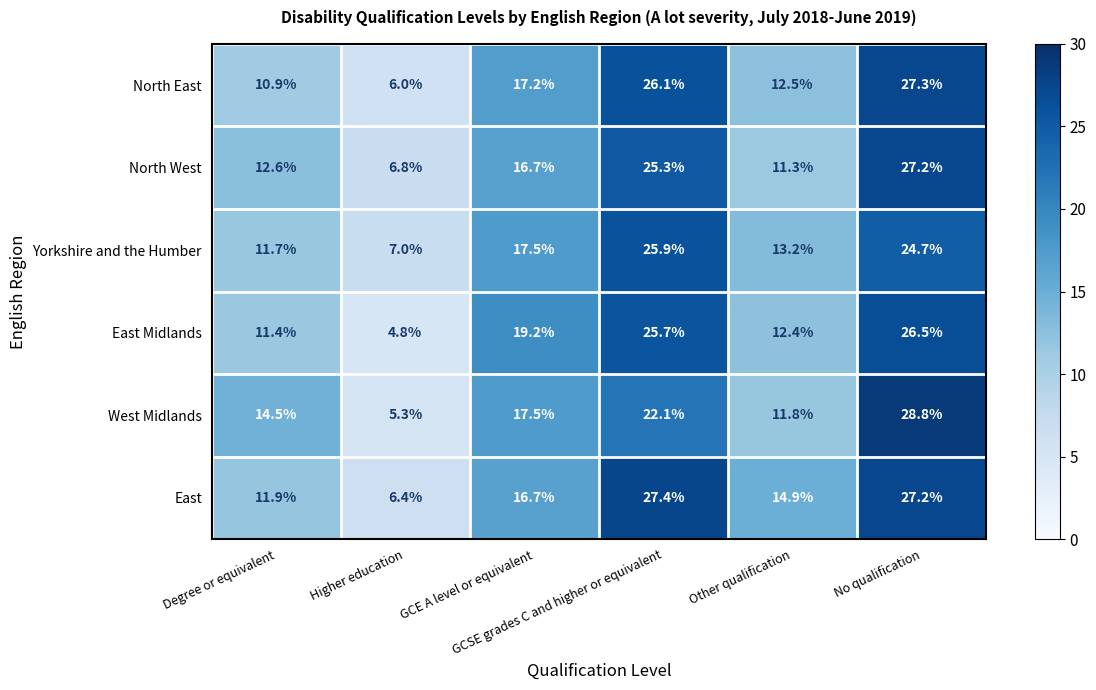

At how many categories does at least one series exceed 11?

5